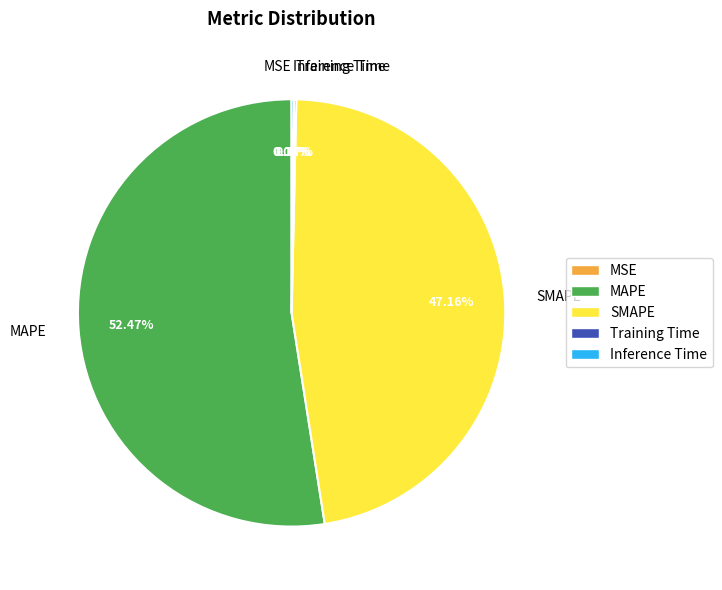

To the nearest percent, what portion does MAPE represent?

52%